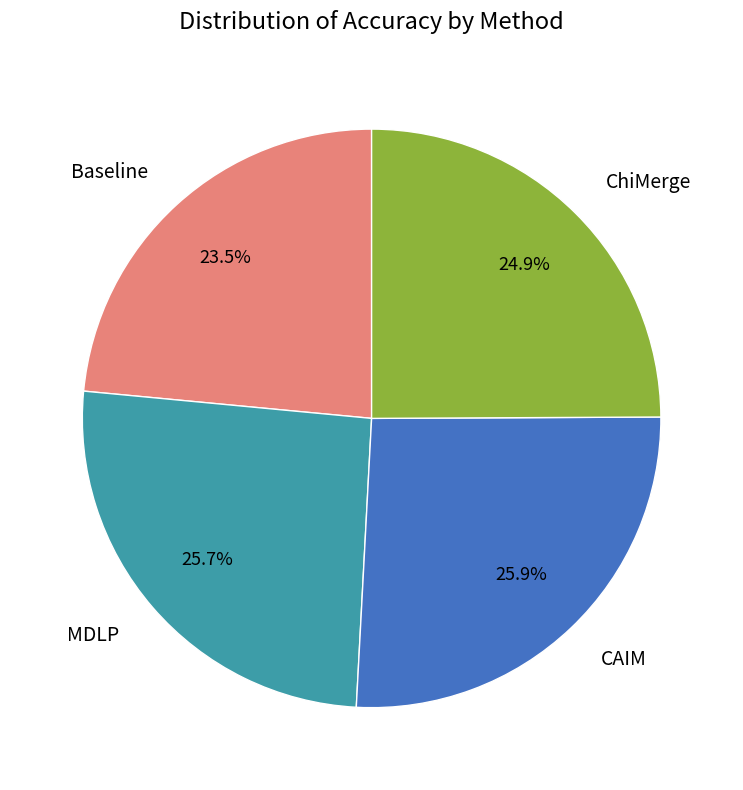

Count the number of slices in the pie.

4